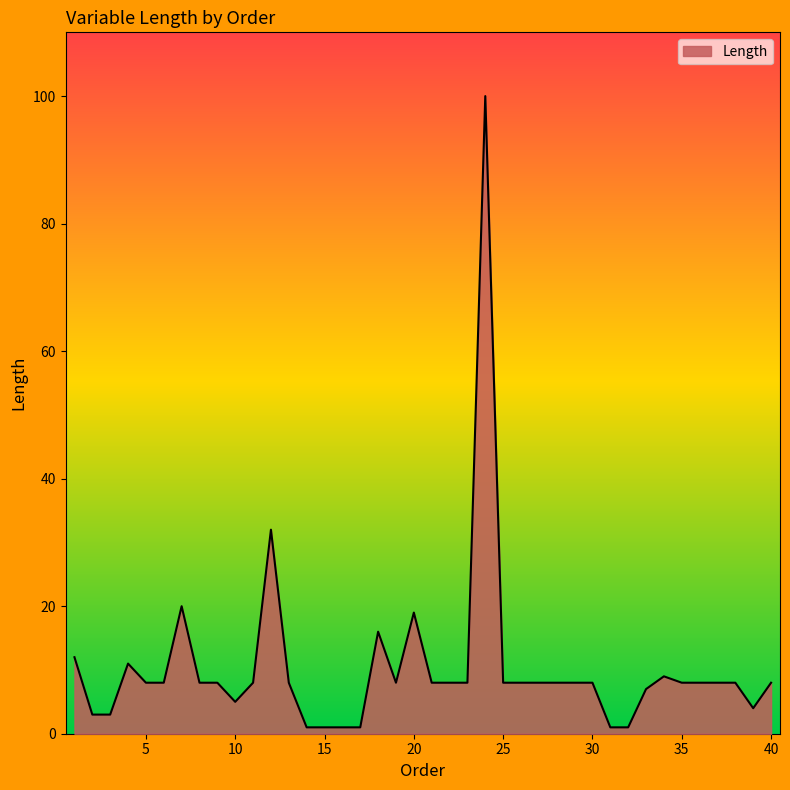

What is the maximum value shown in the chart?

100